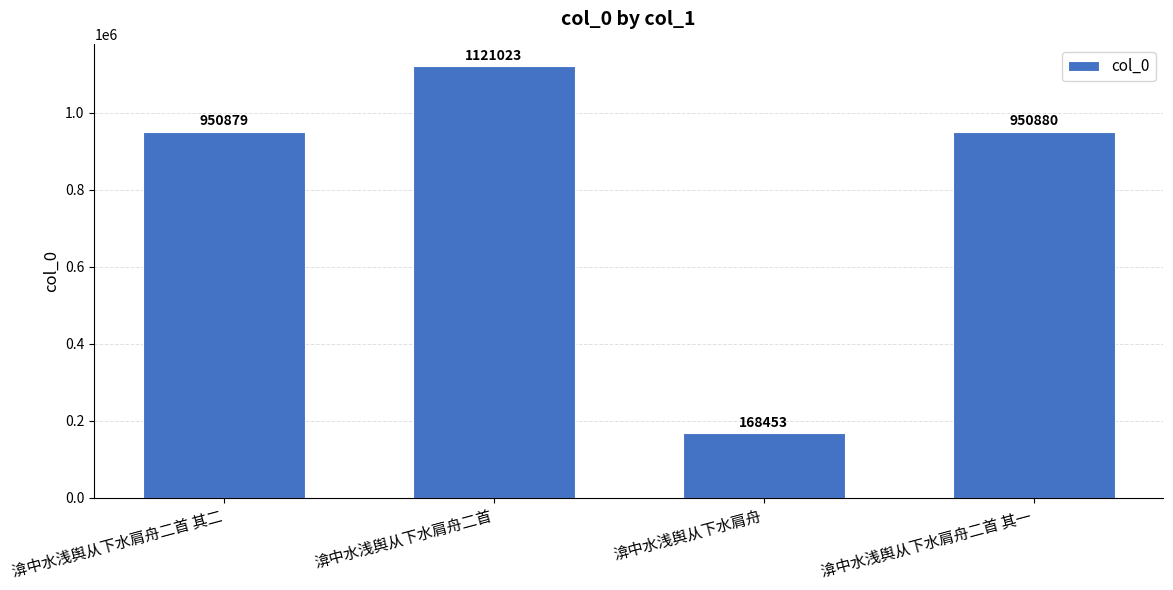

Between 渰中水浅舆从下水肩舟二首 and 渰中水浅舆从下水肩舟二首 其一, which is larger?

渰中水浅舆从下水肩舟二首